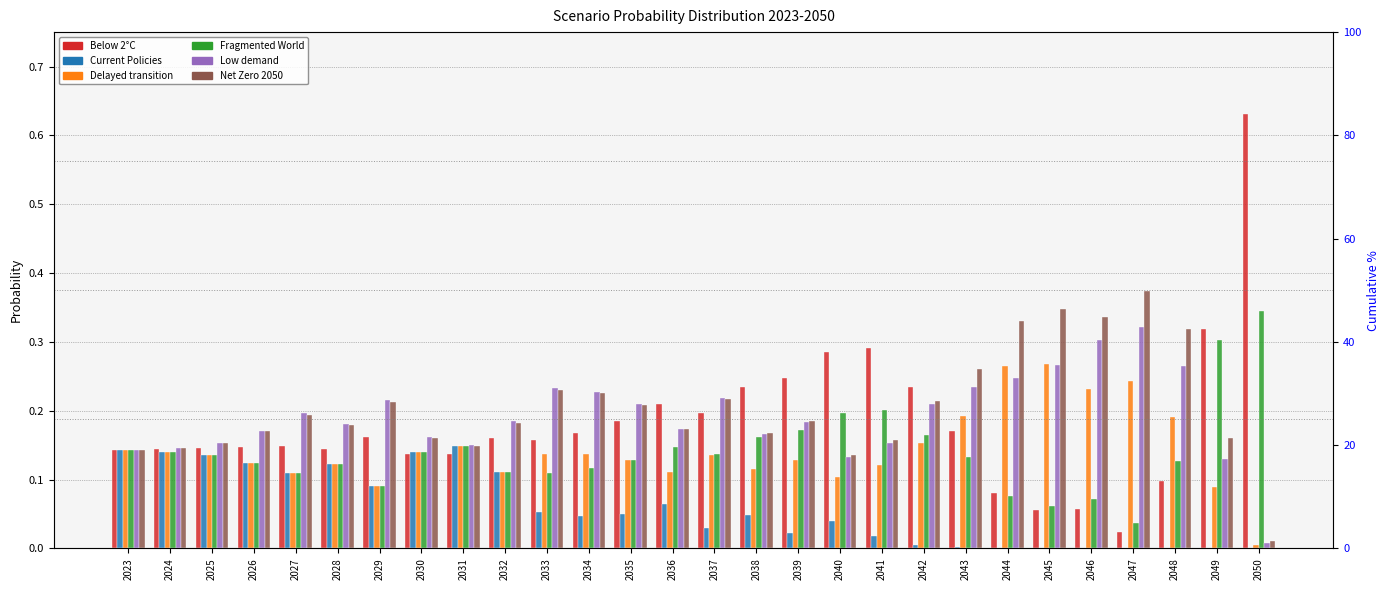

What are all the series names shown in the legend?

Below 2°C, Current Policies, Delayed transition, Fragmented World, Low demand, Net Zero 2050